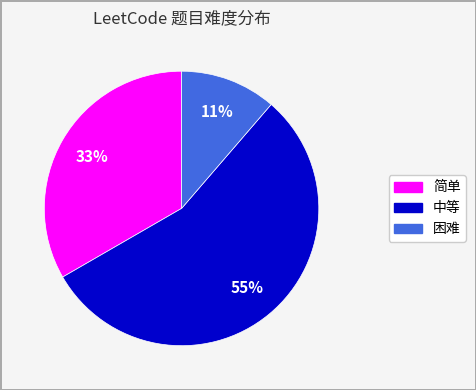

Rank the categories by value from highest to lowest.

中等, 简单, 困难